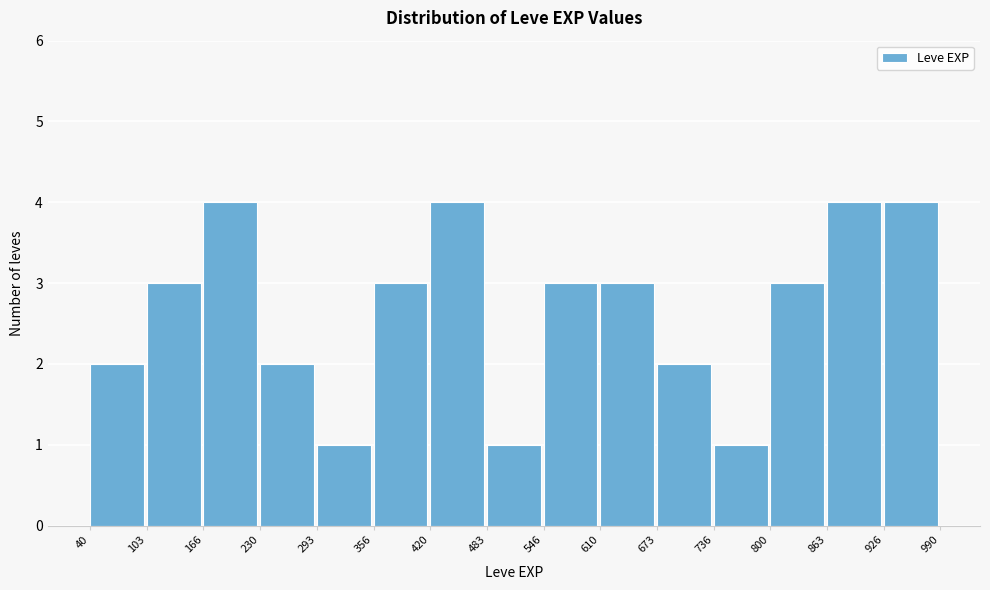

Reading left to right, list every bar in this chart as the range it spans on the x-axis followed by its height. The values are not printed on the chart, so give them approximately, as read against the axis.

40 to 103: 2
103 to 166: 3
166 to 230: 4
230 to 293: 2
293 to 356: 1
356 to 420: 3
420 to 483: 4
483 to 546: 1
546 to 610: 3
610 to 673: 3
673 to 736: 2
736 to 800: 1
800 to 863: 3
863 to 926: 4
926 to 990: 4